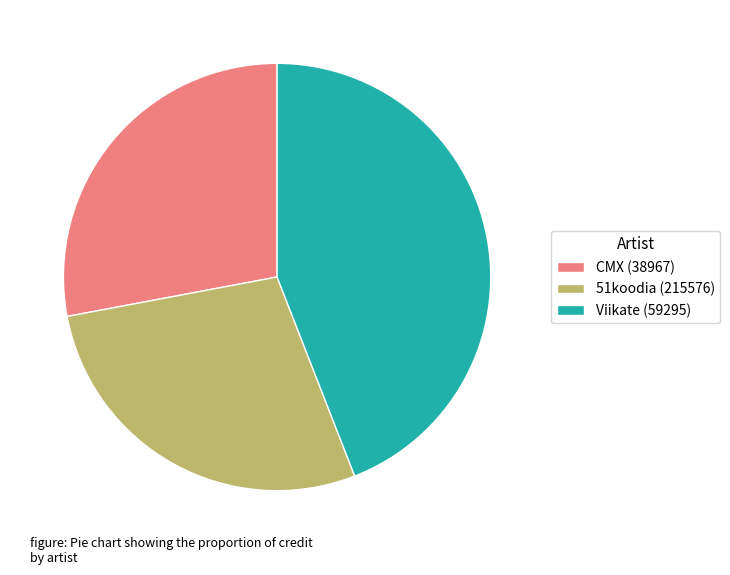

Is the sum of Viikate (59295) and CMX (38967) greater than half?

Yes